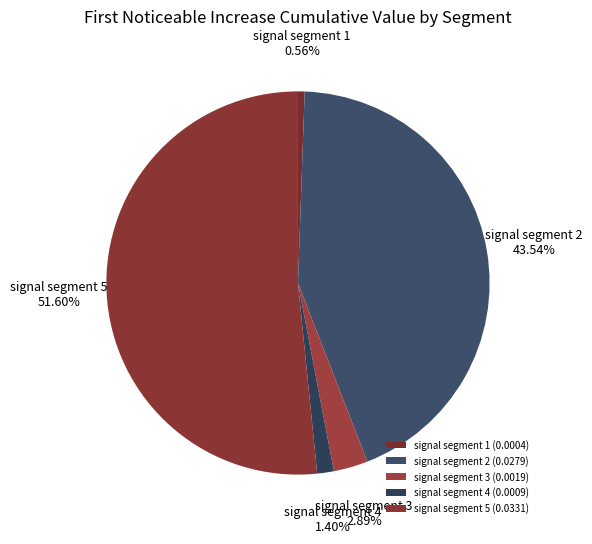

The signal segment 4 slice represents 11% of the pie. True or false?

False